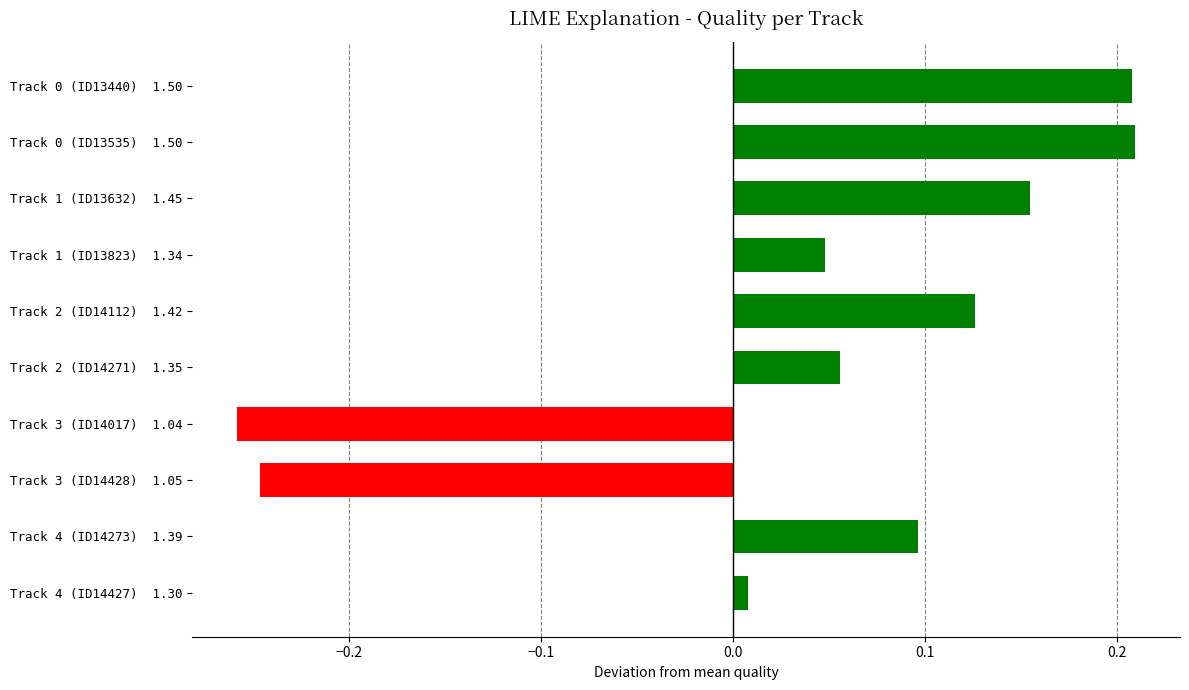

True or false: the data shows -0.1 at Track 3 (ID14428)  1.05.

False